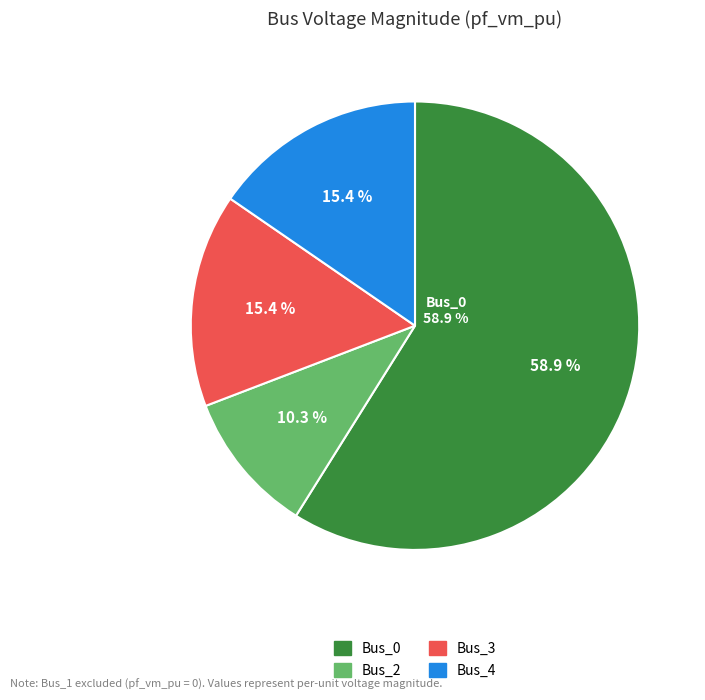

To the nearest percent, what portion does Bus_2 represent?

10%